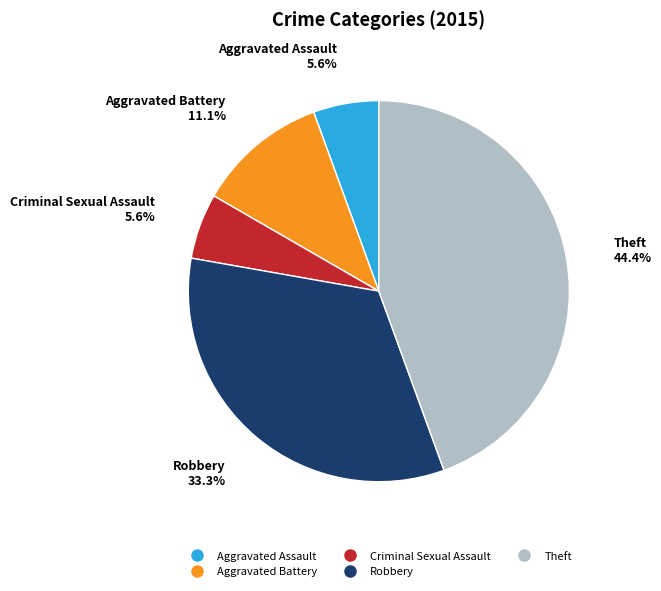

What is the largest slice in the pie chart?

Theft